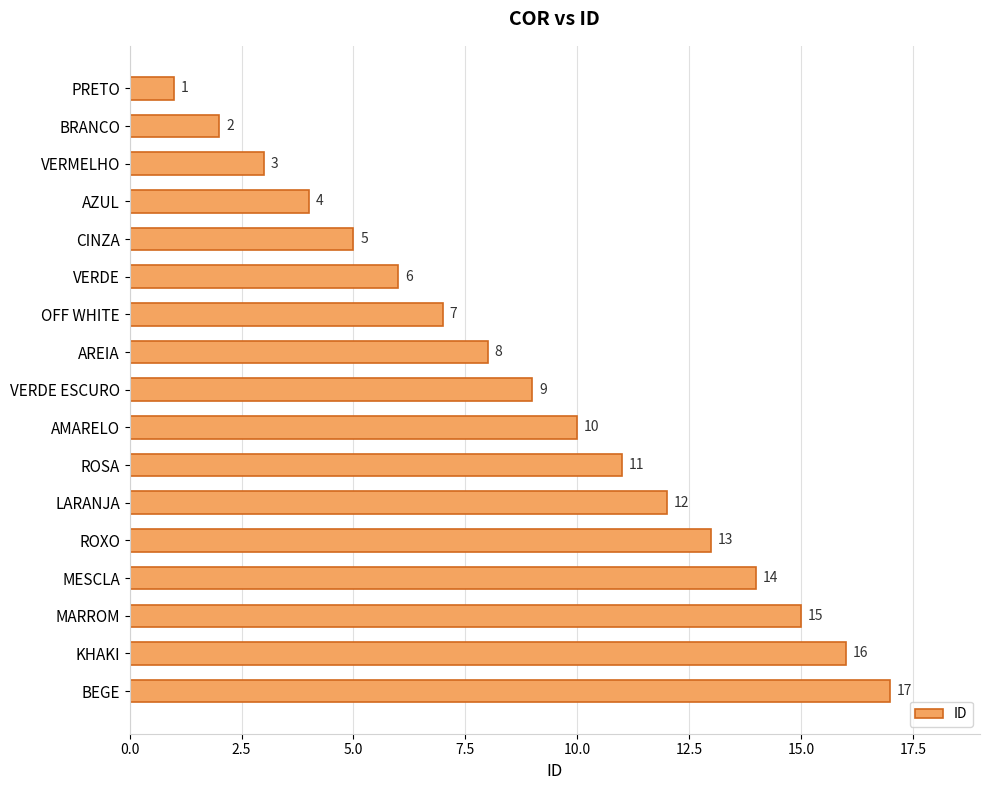

How many data points does each series have?

17